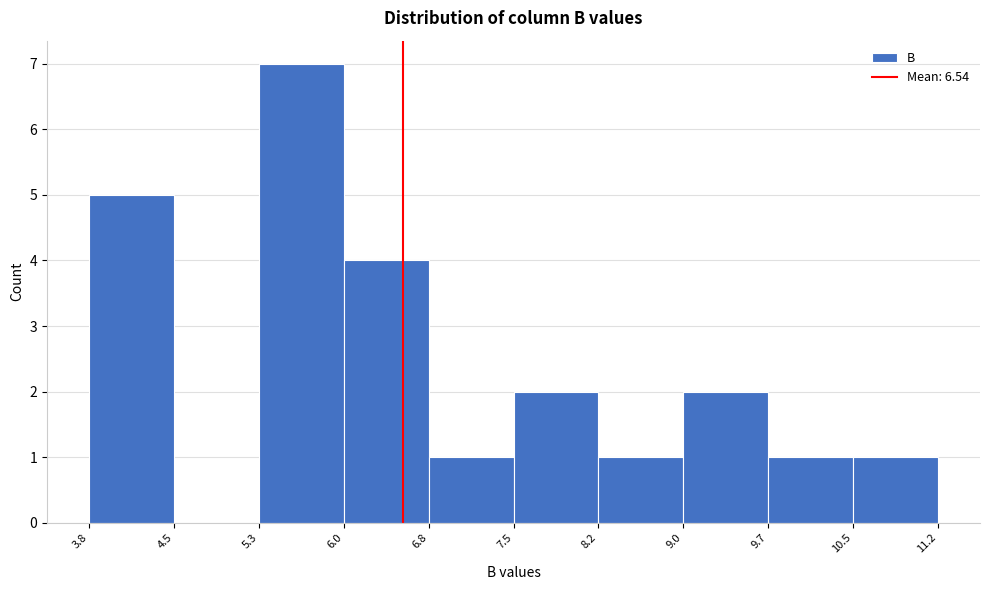

Which range on the x-axis has the tallest bar?

5.3 to 6.0